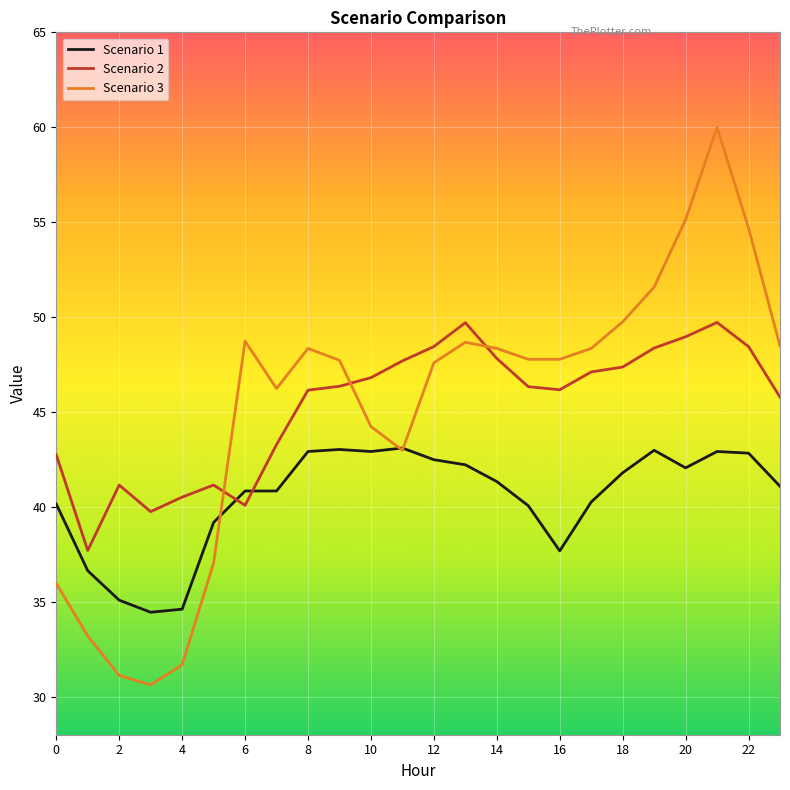

How many lines are shown in the chart?

3